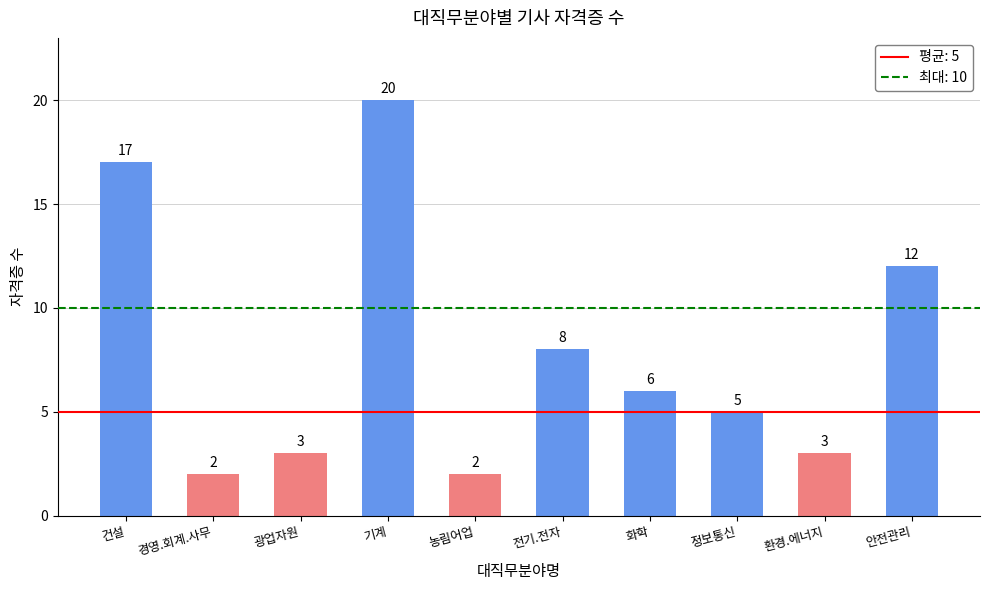

Read the value at 건설.

17